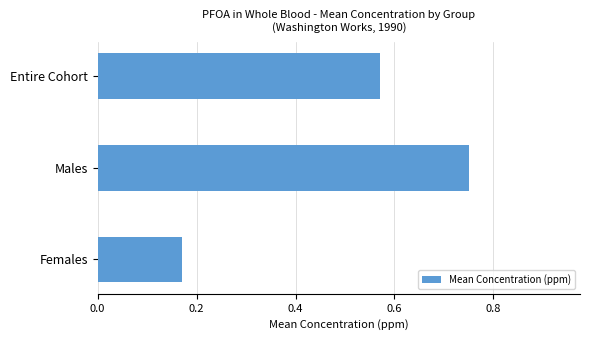

What is the sum of the values at Entire Cohort and Females?

0.7